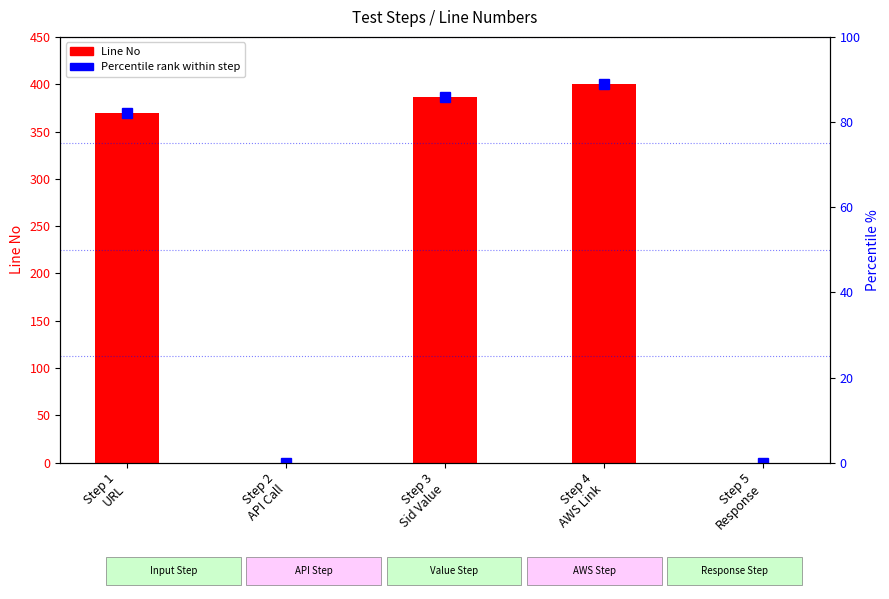

What is the label of the 1st bar from the right?

Step 5
Response